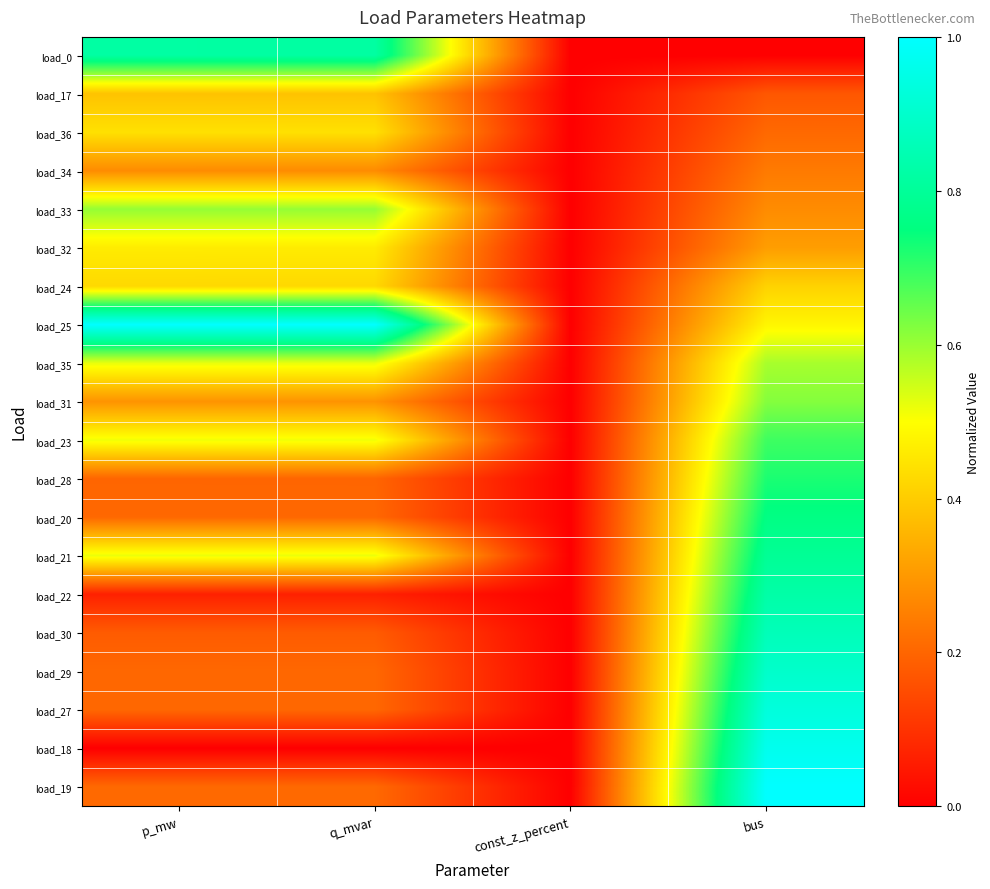

List the series in order of their peak value, lowest first.

load_34, load_17, load_24, load_36, load_32, load_35, load_33, load_31, load_23, load_28, load_20, load_21, load_0, load_22, load_30, load_29, load_27, load_18, load_25, load_19